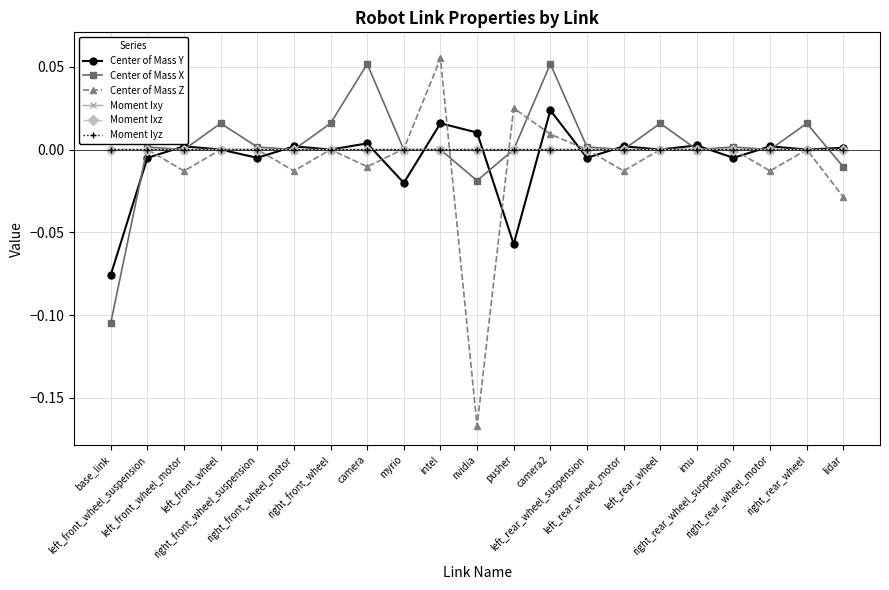

Reading right to left, list all the values displayed in this chart.

Center of Mass Y: lidar=0.0	right_rear_wheel=0.0	right_rear_wheel_motor=0.0	right_rear_wheel_suspension=-0.0	imu=0.0	left_rear_wheel=-0.0	left_rear_wheel_motor=0.0	left_rear_wheel_suspension=-0.0	camera2=0.0	pusher=-0.1	nvidia=0.0	intel=0.0	myrio=-0.0	camera=0.0	right_front_wheel=0.0	right_front_wheel_motor=0.0	right_front_wheel_suspension=-0.0	left_front_wheel=0.0	left_front_wheel_motor=0.0	left_front_wheel_suspension=-0.0	base_link=-0.1
Center of Mass X: lidar=-0.0	right_rear_wheel=0.0	right_rear_wheel_motor=-0.0	right_rear_wheel_suspension=0.0	imu=0.0	left_rear_wheel=0.0	left_rear_wheel_motor=-0.0	left_rear_wheel_suspension=0.0	camera2=0.1	pusher=0.0	nvidia=-0.0	intel=-0.0	myrio=-0.0	camera=0.1	right_front_wheel=0.0	right_front_wheel_motor=-0.0	right_front_wheel_suspension=0.0	left_front_wheel=0.0	left_front_wheel_motor=-0.0	left_front_wheel_suspension=0.0	base_link=-0.1
Center of Mass Z: lidar=-0.0	right_rear_wheel=0.0	right_rear_wheel_motor=-0.0	right_rear_wheel_suspension=-0.0	imu=-0.0	left_rear_wheel=0.0	left_rear_wheel_motor=-0.0	left_rear_wheel_suspension=-0.0	camera2=0.0	pusher=0.0	nvidia=-0.2	intel=0.1	myrio=0.0	camera=-0.0	right_front_wheel=0.0	right_front_wheel_motor=-0.0	right_front_wheel_suspension=-0.0	left_front_wheel=0.0	left_front_wheel_motor=-0.0	left_front_wheel_suspension=-0.0	base_link=0.1
Moment Ixy: lidar=-0.0	right_rear_wheel=-0.0	right_rear_wheel_motor=-0.0	right_rear_wheel_suspension=0.0	imu=-0.0	left_rear_wheel=0.0	left_rear_wheel_motor=-0.0	left_rear_wheel_suspension=0.0	camera2=0.0	pusher=-0.0	nvidia=-0.0	intel=-0.0	myrio=-0.0	camera=0.0	right_front_wheel=-0.0	right_front_wheel_motor=-0.0	right_front_wheel_suspension=-0.0	left_front_wheel=-0.0	left_front_wheel_motor=-0.0	left_front_wheel_suspension=-0.0	base_link=-0.0
Moment Ixz: lidar=0.0	right_rear_wheel=-0.0	right_rear_wheel_motor=-0.0	right_rear_wheel_suspension=0.0	imu=0.0	left_rear_wheel=0.0	left_rear_wheel_motor=-0.0	left_rear_wheel_suspension=0.0	camera2=0.0	pusher=0.0	nvidia=-0.0	intel=-0.0	myrio=-0.0	camera=0.0	right_front_wheel=-0.0	right_front_wheel_motor=-0.0	right_front_wheel_suspension=0.0	left_front_wheel=0.0	left_front_wheel_motor=-0.0	left_front_wheel_suspension=0.0	base_link=0.0
Moment Iyz: lidar=-0.0	right_rear_wheel=-0.0	right_rear_wheel_motor=0.0	right_rear_wheel_suspension=0.0	imu=-0.0	left_rear_wheel=-0.0	left_rear_wheel_motor=0.0	left_rear_wheel_suspension=0.0	camera2=0.0	pusher=-0.0	nvidia=0.0	intel=0.0	myrio=-0.0	camera=0.0	right_front_wheel=-0.0	right_front_wheel_motor=0.0	right_front_wheel_suspension=0.0	left_front_wheel=-0.0	left_front_wheel_motor=0.0	left_front_wheel_suspension=-0.0	base_link=-0.0